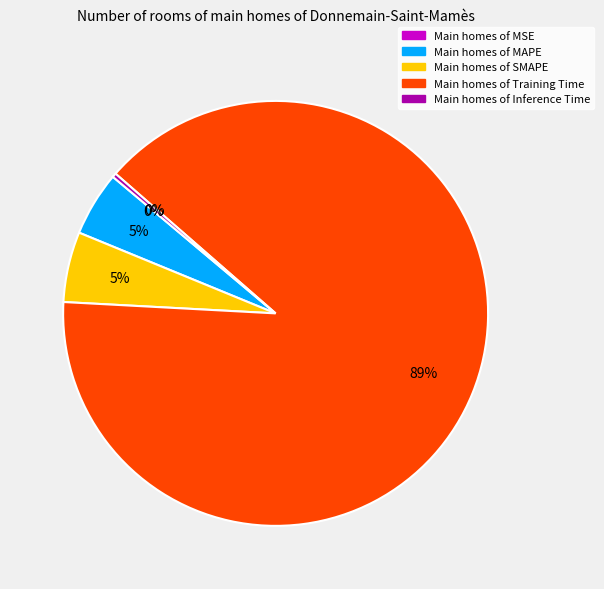

To the nearest percent, what is the average slice percentage?

20%